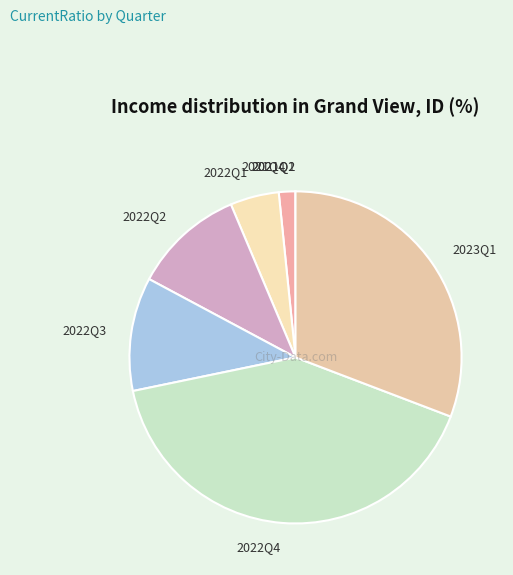

Is there any slice that represents more than half of the pie?

No